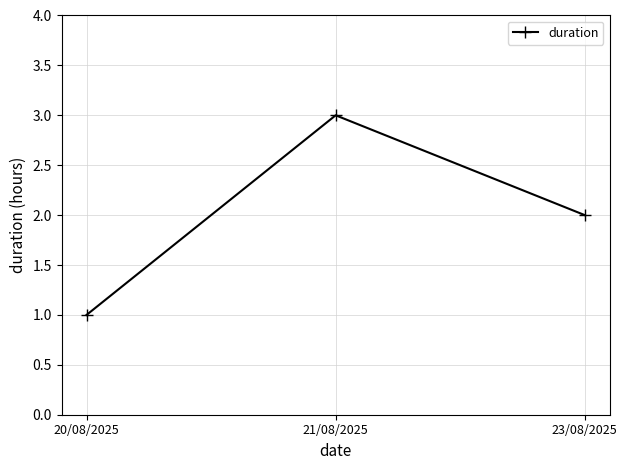

List the labels in order of value, largest first.

21/08/2025, 23/08/2025, 20/08/2025